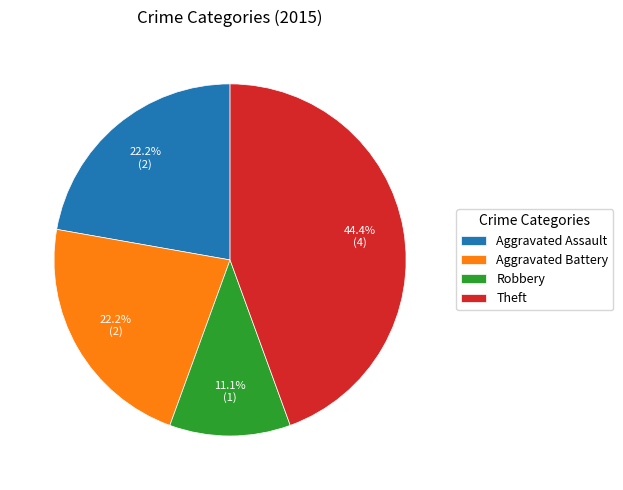

To the nearest percent, what is the combined percentage of Aggravated Battery and Robbery?

33%